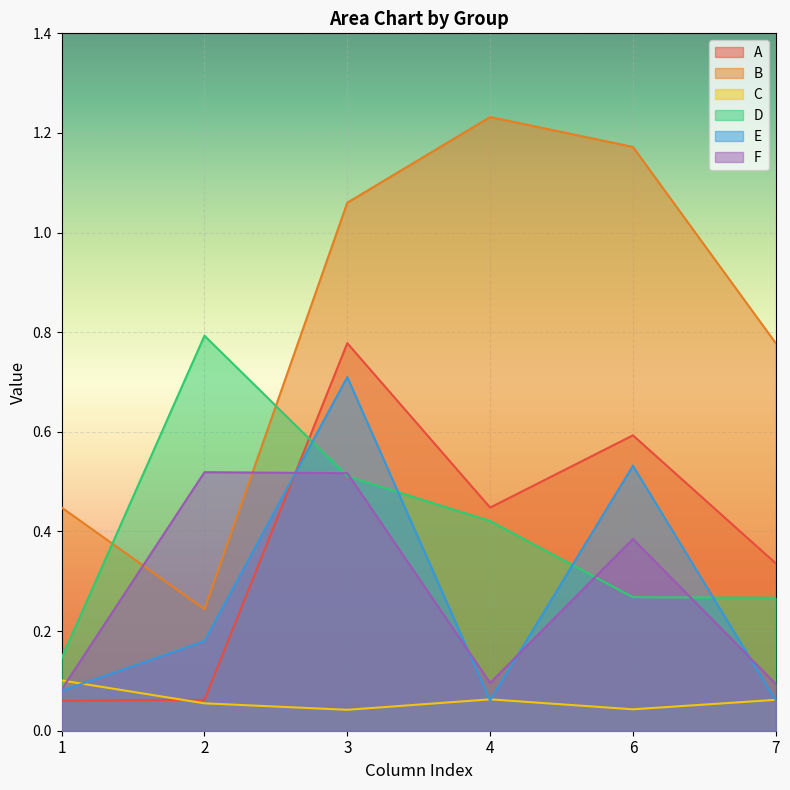

What is the difference between the maximum and minimum values in the B series?

1.0